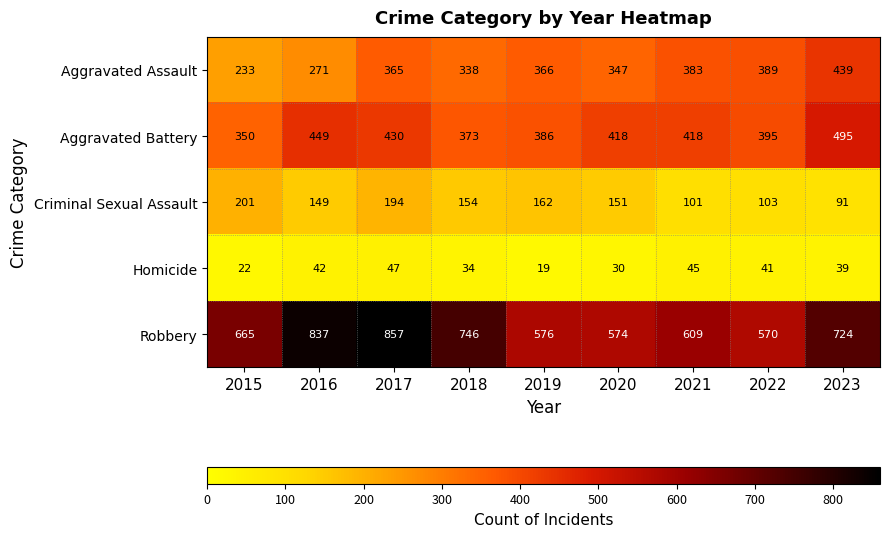

Which category has the lowest value across all series?

2019